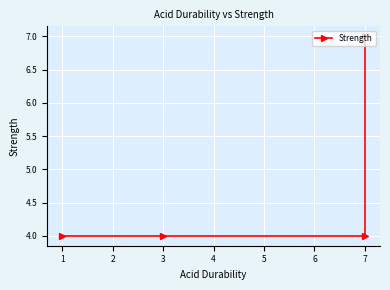

True or false: there are more than 1 points higher than both neighbors.

False